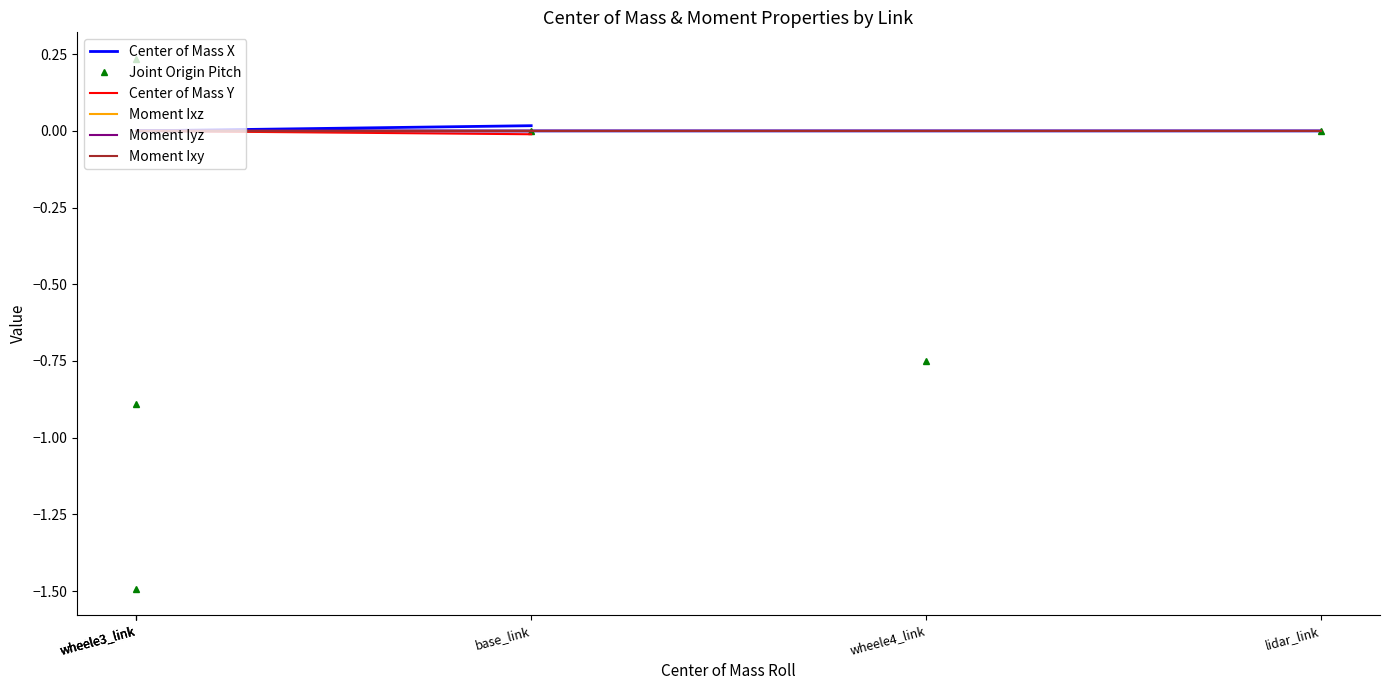

True or false: Center of Mass X has a value of -0.0 at wheele3_link.

False